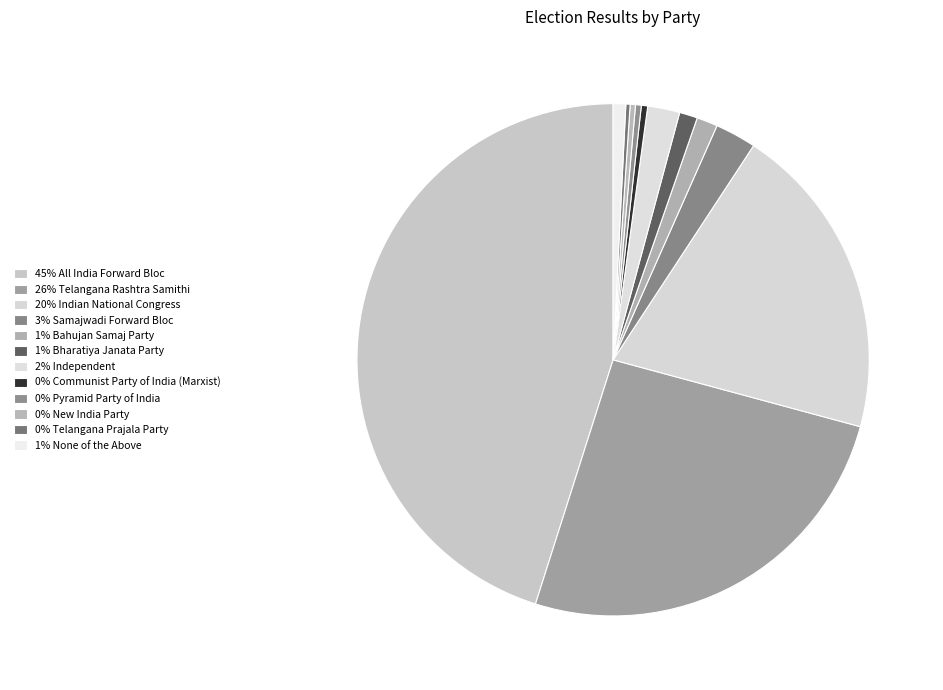

How many segments does this pie chart have?

12